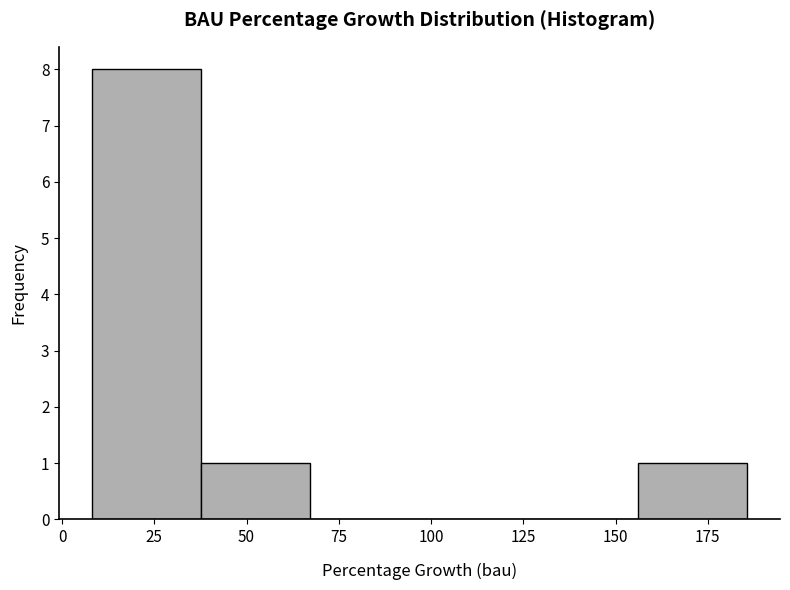

How tall is the bar that spans 10 to 40 on the x-axis? Neither the bar edges nor the heights are printed on the chart, so give them approximately, as read against the axes.

8